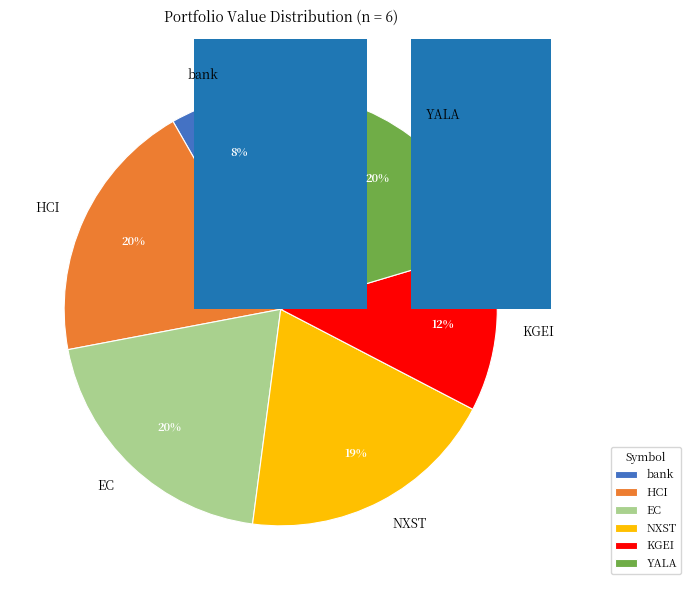

How many slices are in this pie chart?

6